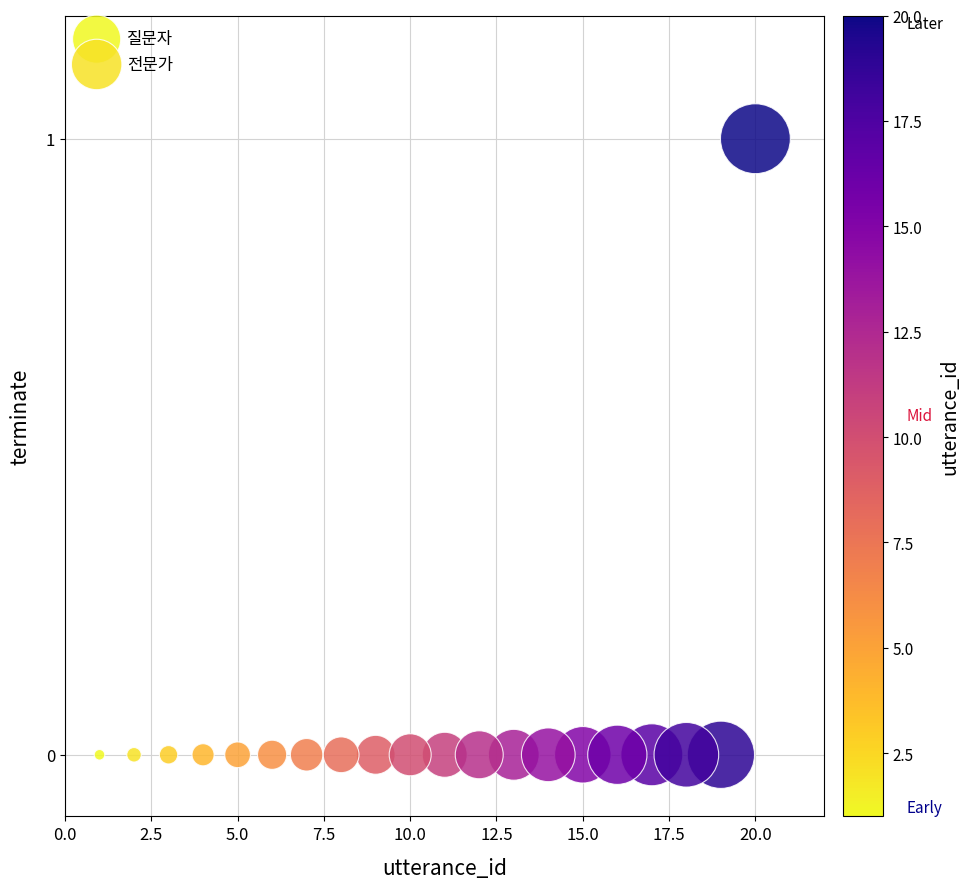

Which series contains the highest Y value?

전문가